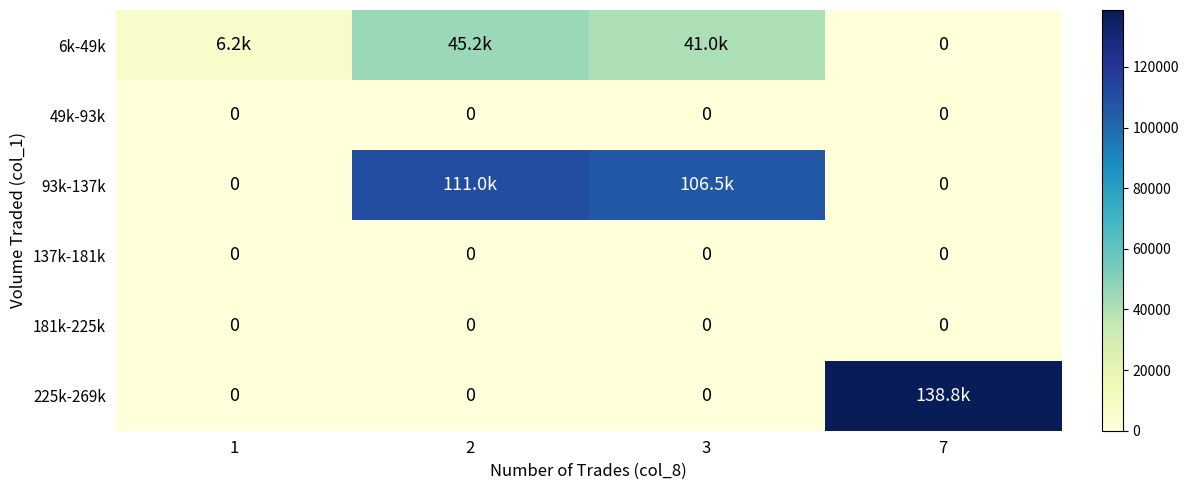

Is it true that 137k-181k equals 0.0 at 7?

True